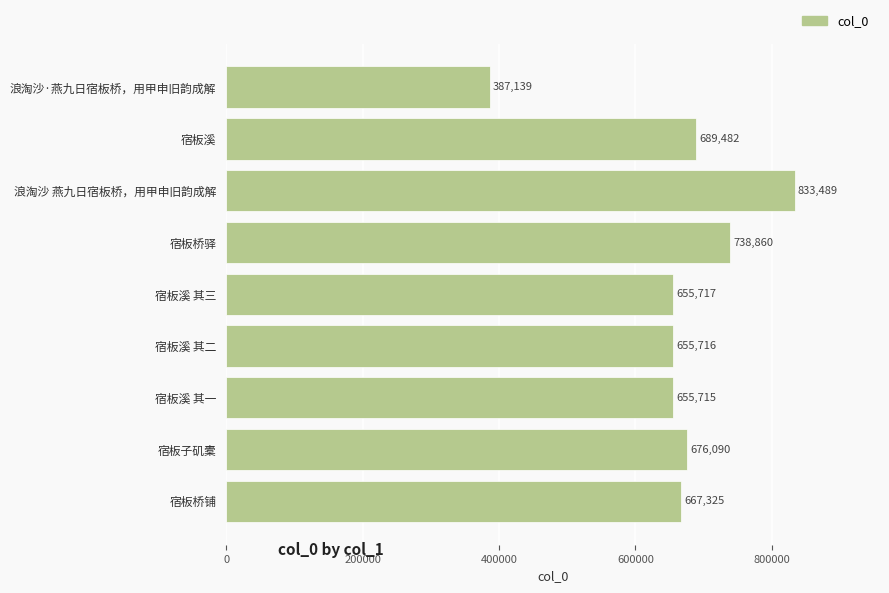

What is the change in value from 宿板溪 to 浪淘沙 燕九日宿板桥，用甲申旧韵成解?

+144007